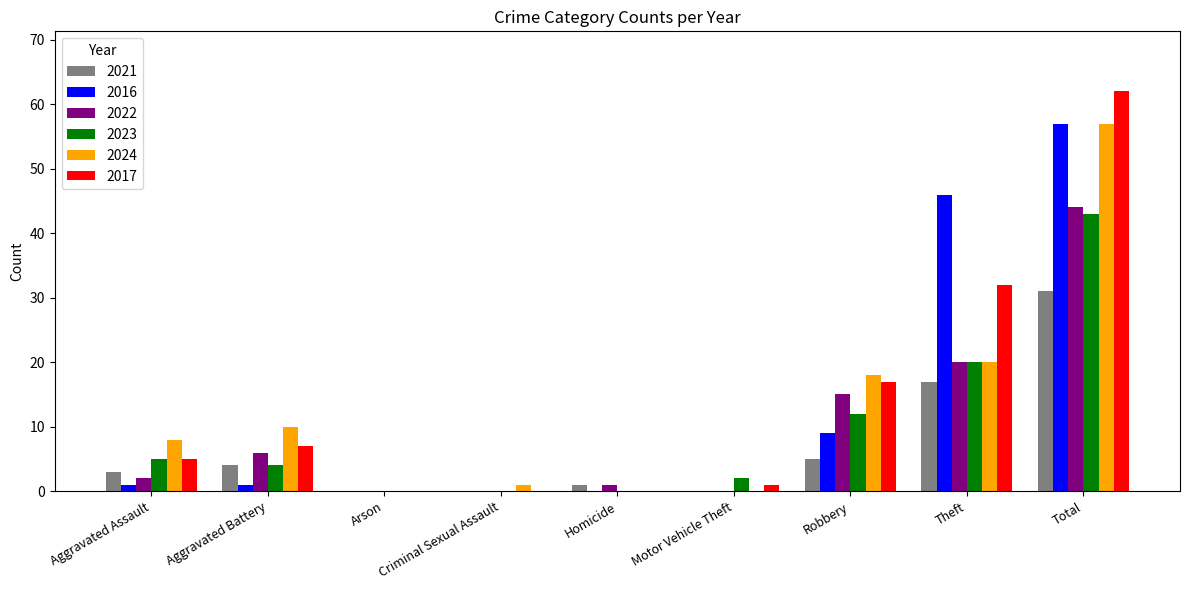

What is the sum of all 2017 values?

124